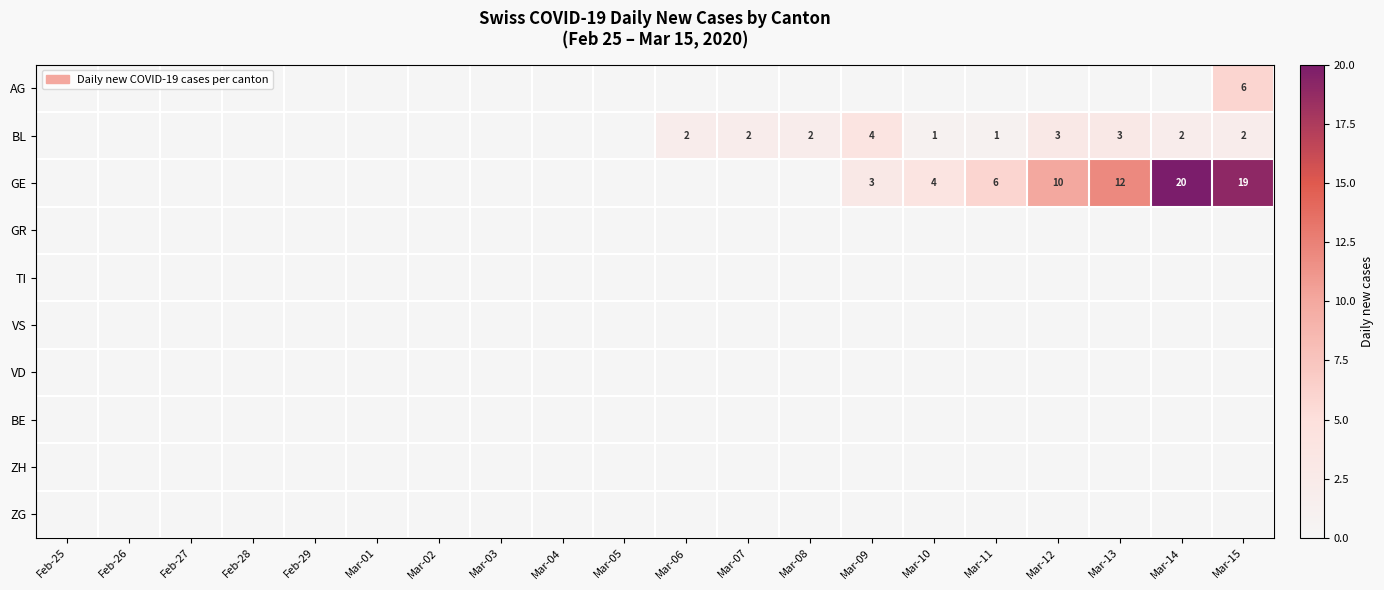

Which series has the largest range (max minus min)?

GE